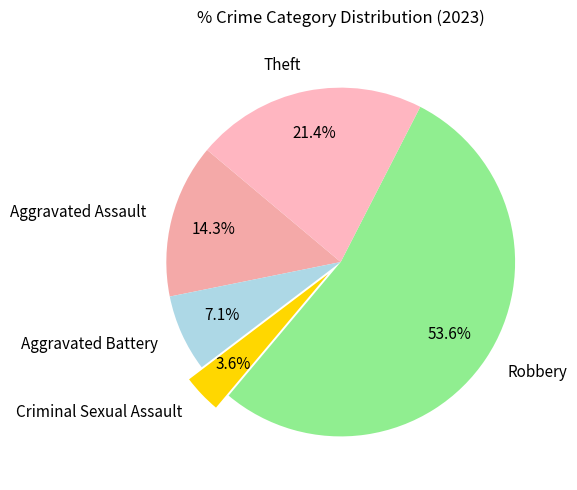

What percentage is the Robbery slice, to the nearest percent?

54%